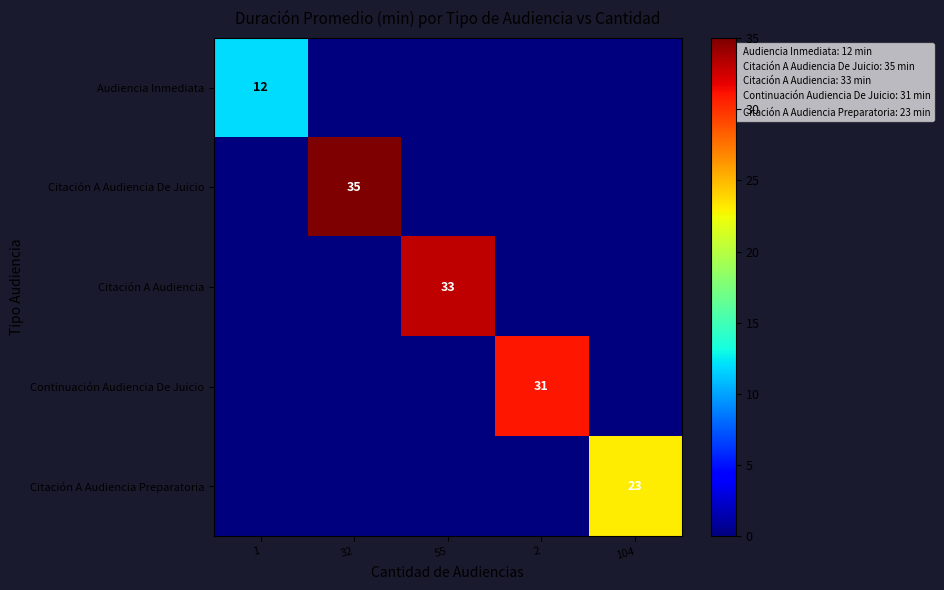

How many values in Audiencia Inmediata are above zero?

1